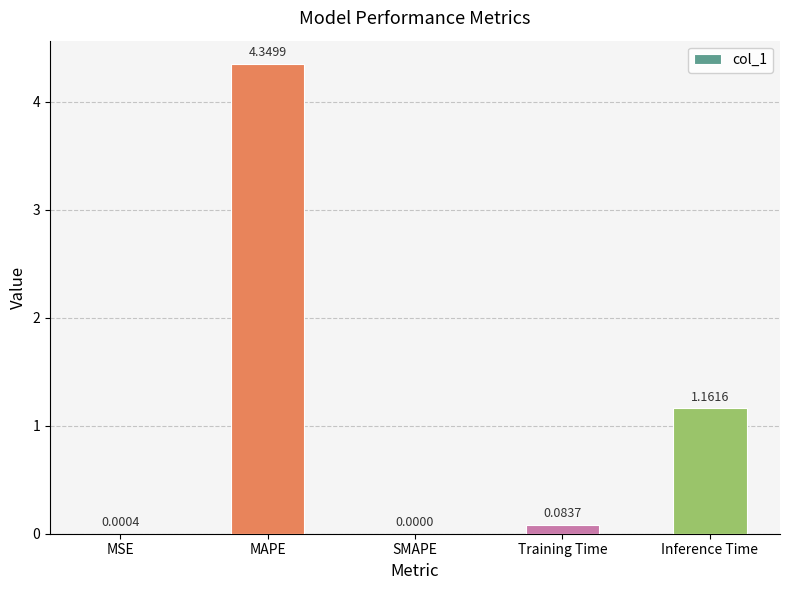

What is the sum of all values?

5.6